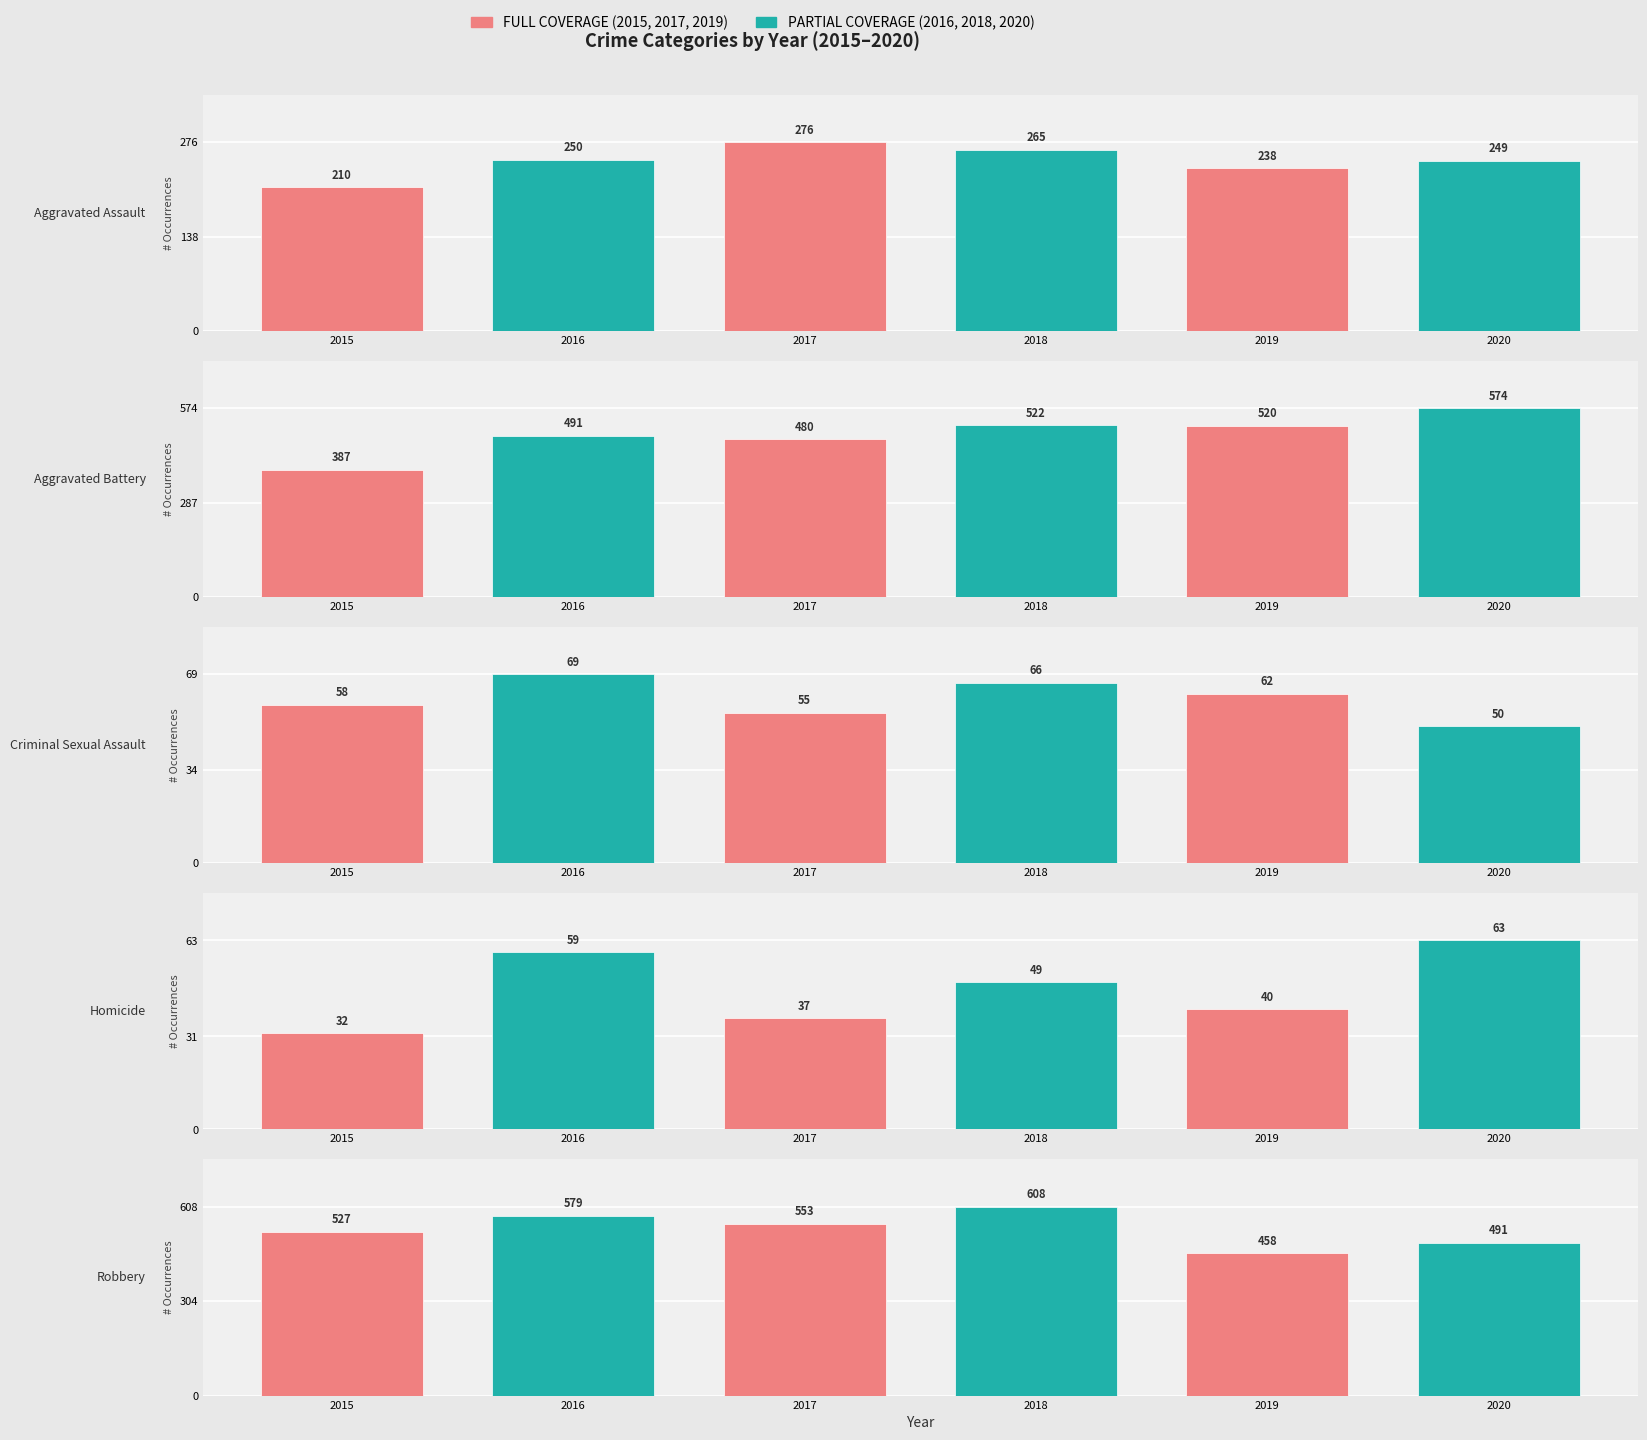

What is the difference between the highest and lowest values at Aggravated Battery?

187